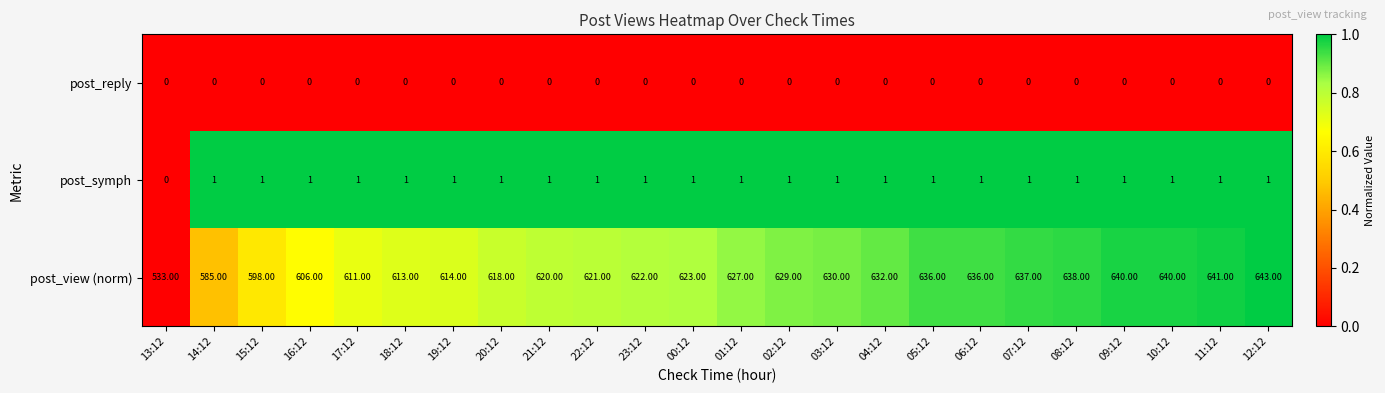

Between 15:12 and 20:12, which series saw the biggest shift?

post_view (norm)